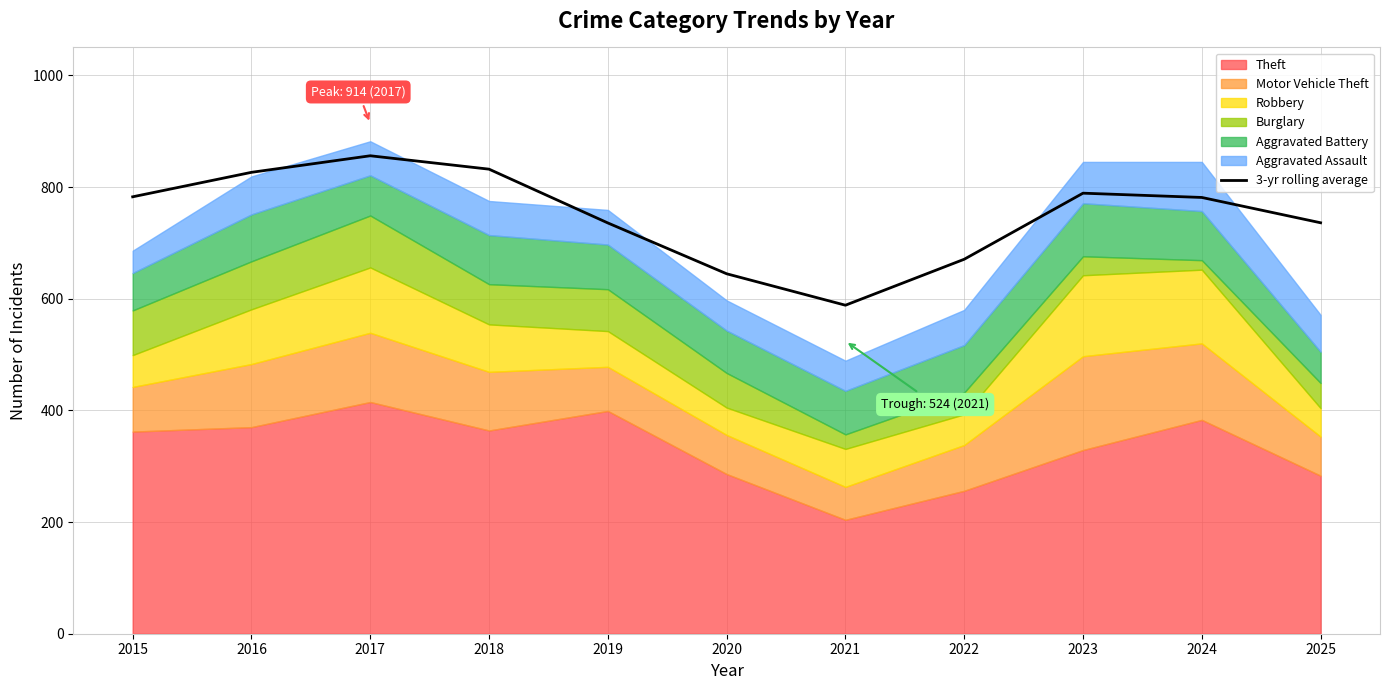

Which category has the highest value across all series?

2017